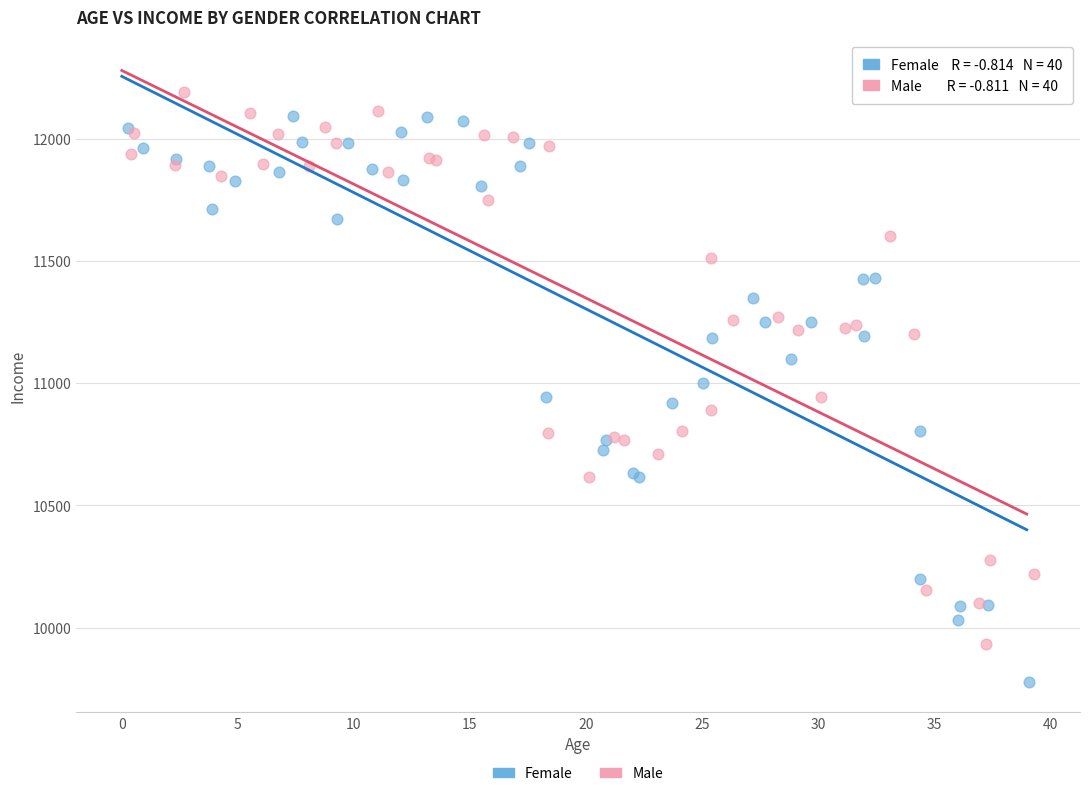

What are all the series names shown in the legend?

Female, Male